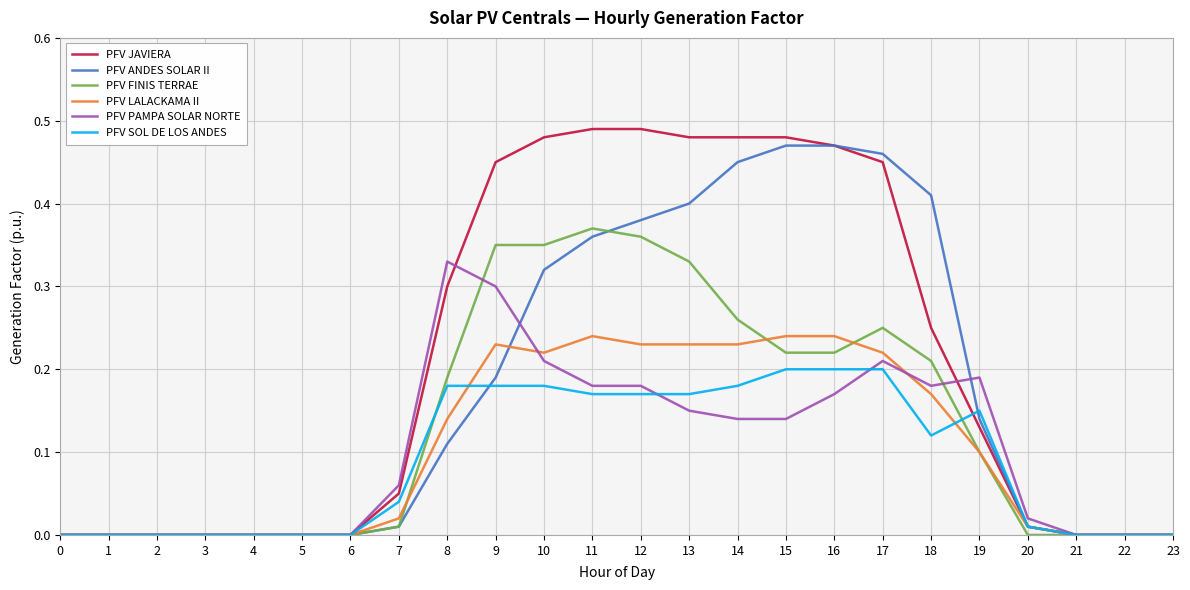

The PFV PAMPA SOLAR NORTE series shows 0.2 at 5. True or false?

False